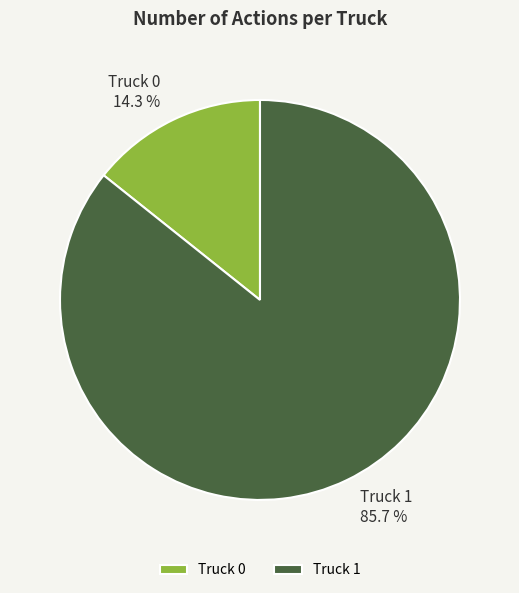

How many slices are in this pie chart?

2